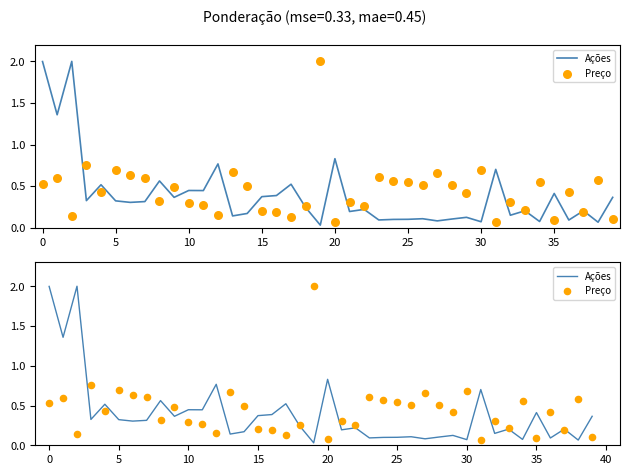

Which series has the widest spread of Y values?

Ações